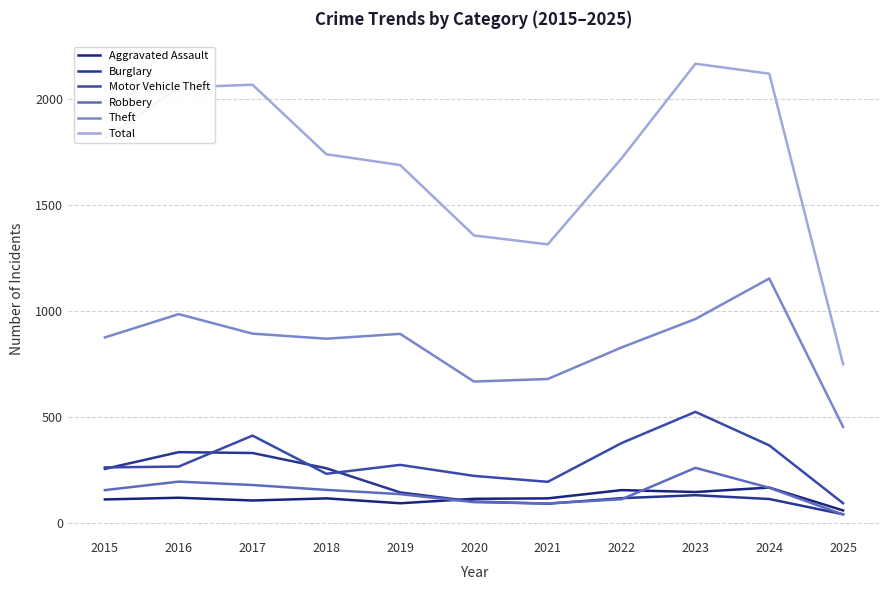

How many lines are shown in the chart?

6